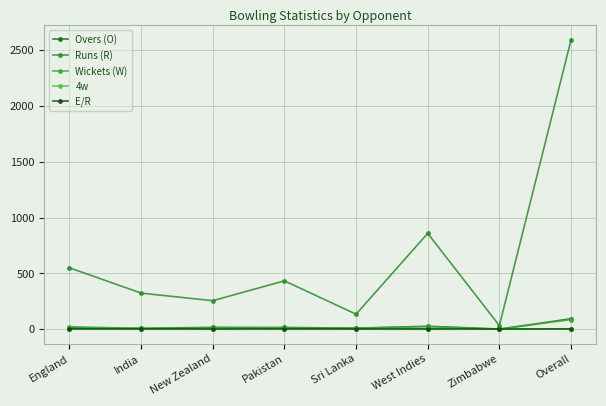

Reading right to left, transcribe all the data shown in this chart.

Overs (O): 94.0	2.0	27.0	10.0	16.0	17.0	8.0	14.0
Runs (R): 2592.0	33.0	859.0	135.0	434.0	256.0	324.0	551.0
Wickets (W): 87.0	0.0	24.0	8.0	12.0	12.0	8.0	23.0
4w: 1.0	0.0	0.0	0.0	0.0	0.0	0.0	1.0
E/R: 3.6	3.0	3.6	3.2	3.7	3.0	4.2	3.9